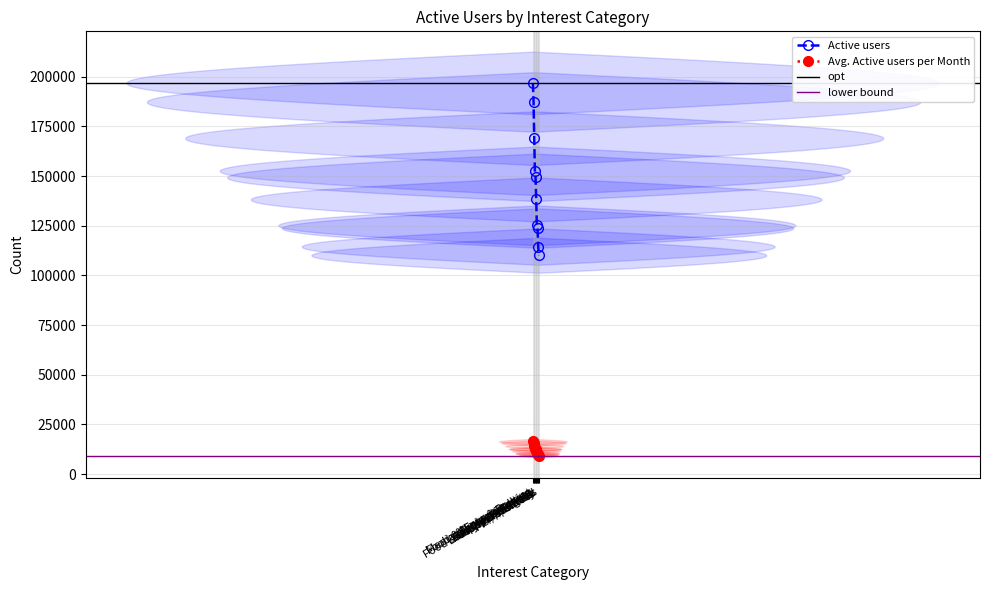

What is the value of the Avg. Active users per Month point at the 1st from the left?

16407